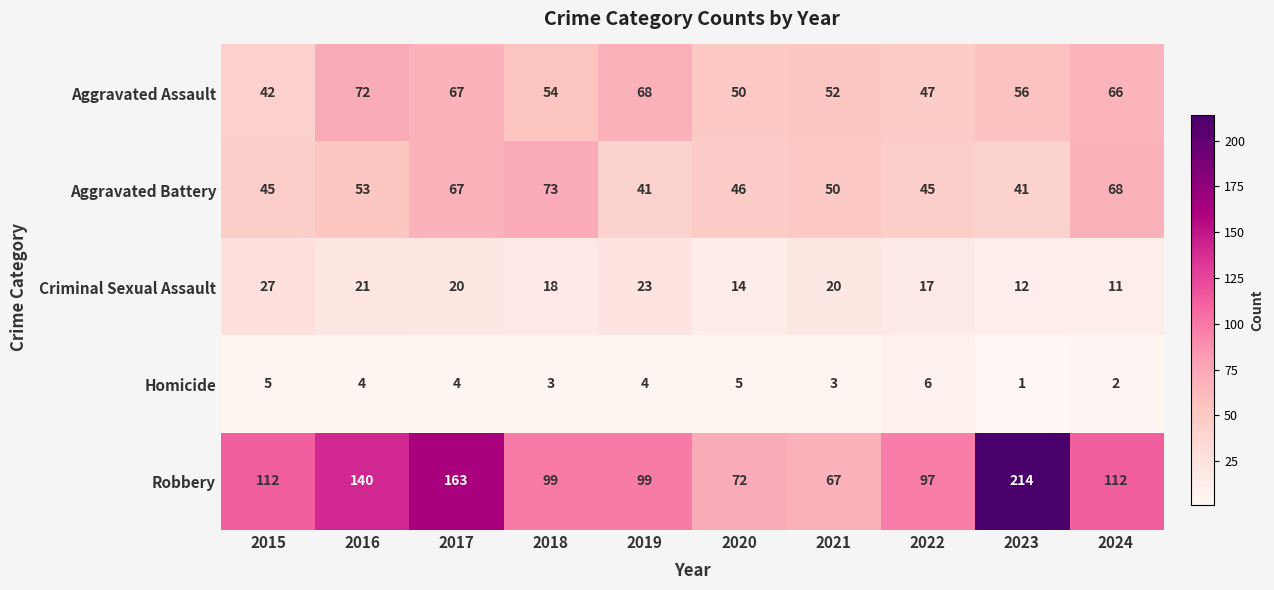

The Criminal Sexual Assault series shows 17 at 2022. True or false?

True